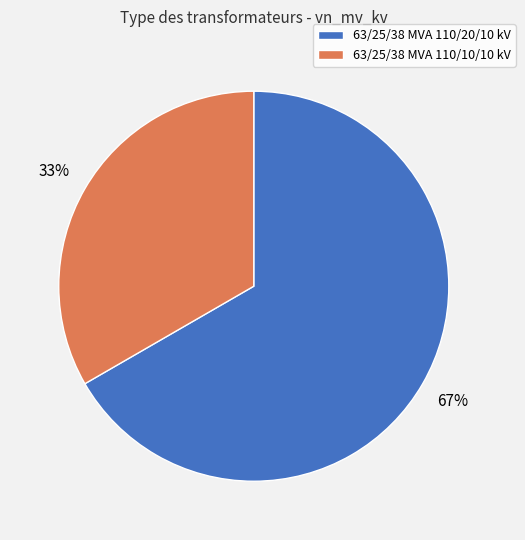

Rank the categories by value from highest to lowest.

63/25/38 MVA 110/20/10 kV, 63/25/38 MVA 110/10/10 kV